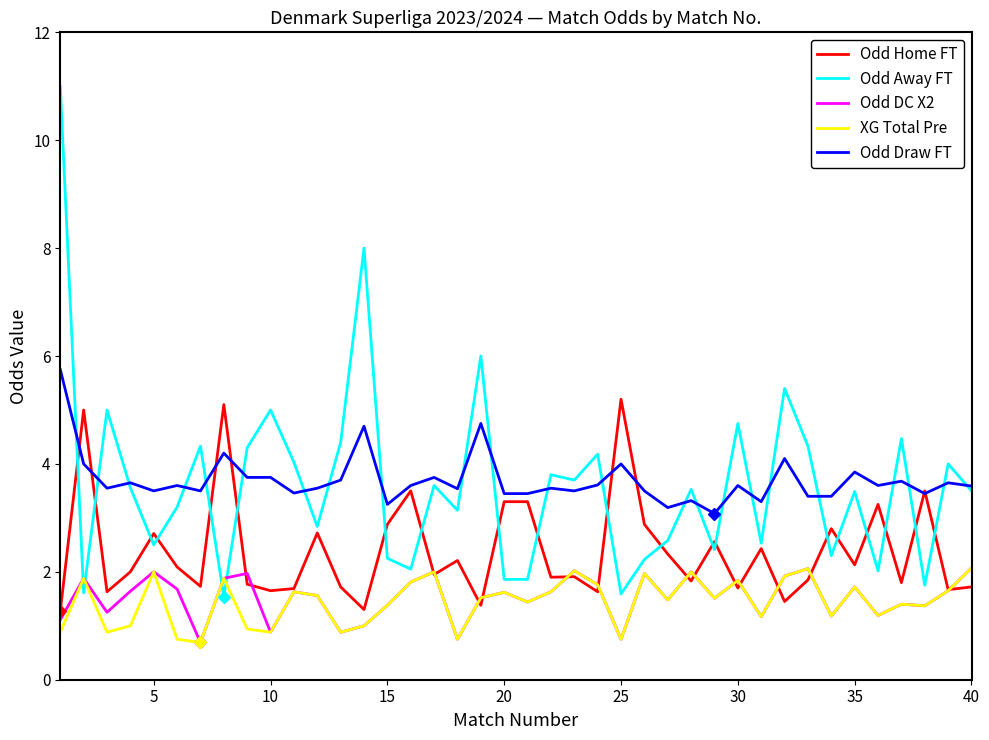

What is the minimum value for XG Total Pre?

0.7